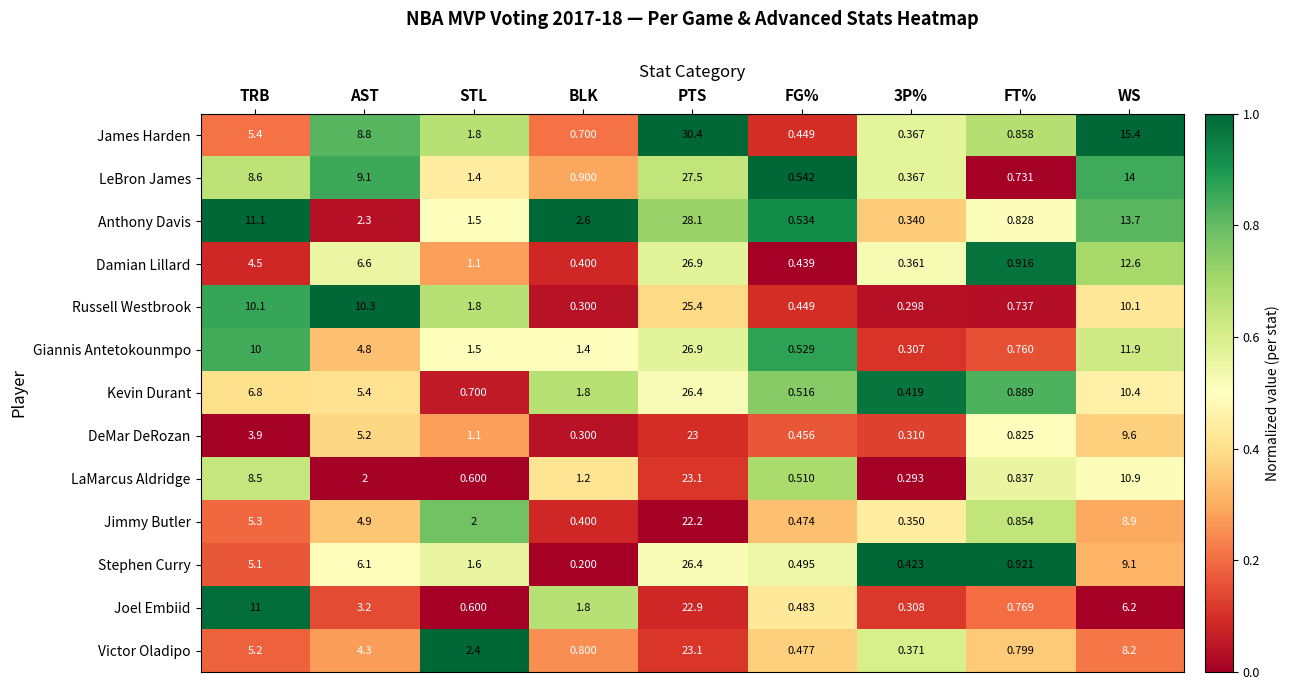

At which category is the sum across all series the highest?

PTS